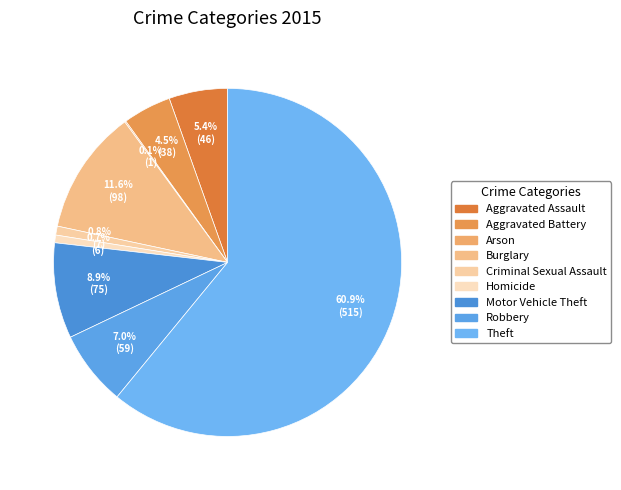

What is the ratio of the value at Theft to the value at Aggravated Assault?

11.2